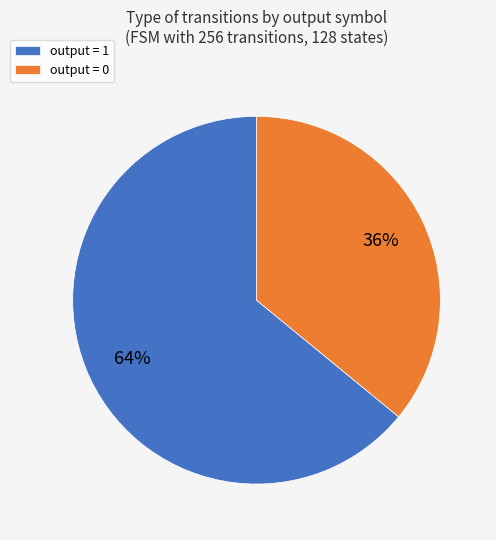

Count the number of slices in the pie.

2